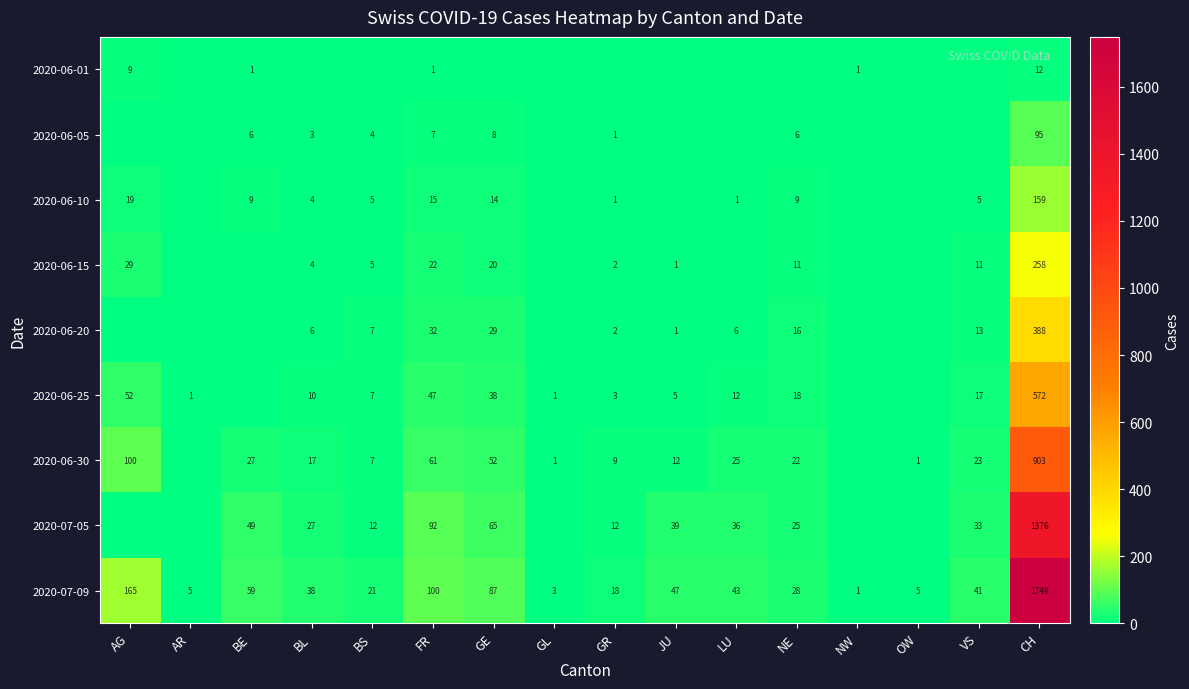

What is the maximum value for 2020-07-09?

1749